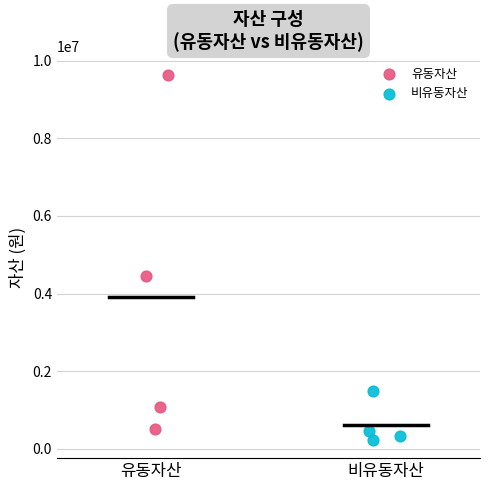

Which series has the largest Y range (max minus min)?

유동자산